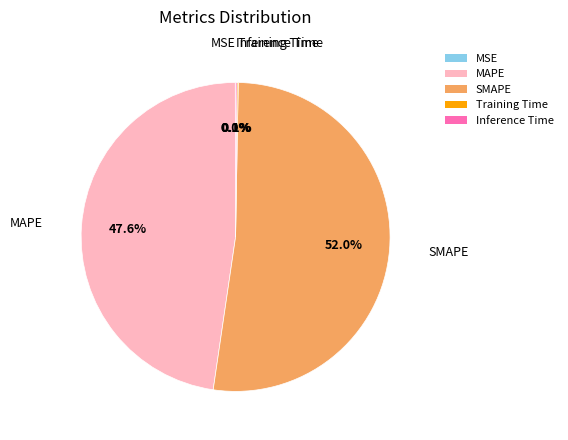

What is the majority slice?

SMAPE